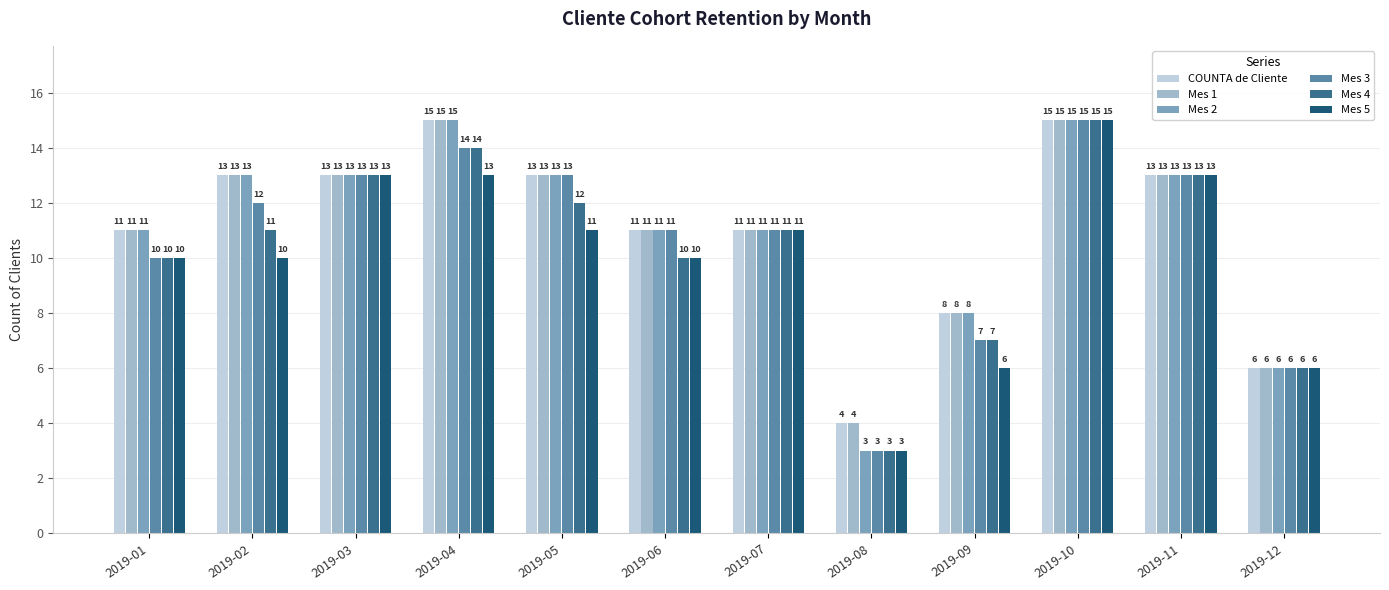

Is it true that Mes 4 equals 7 at 2019-09?

True